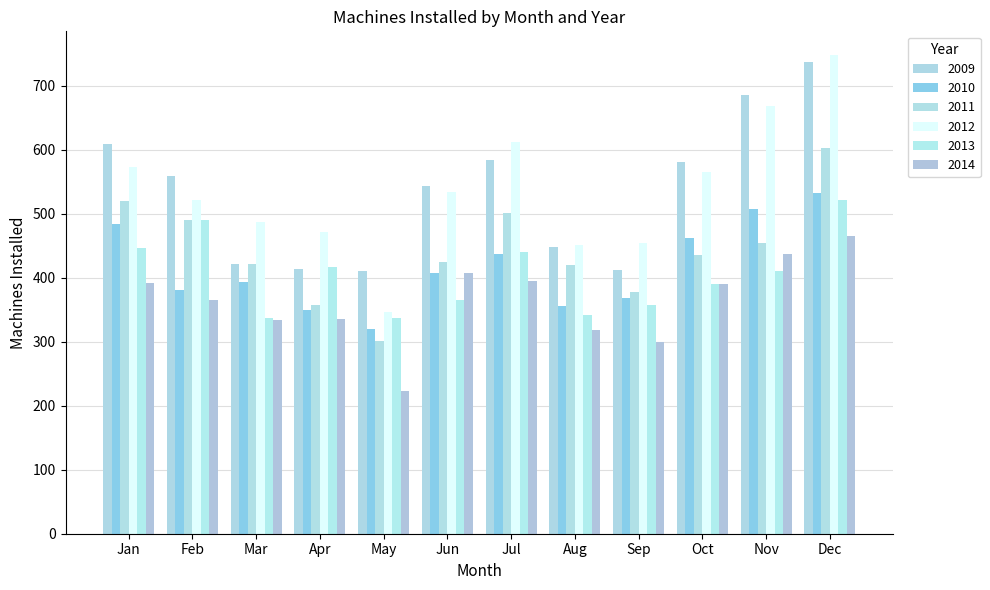

What value does the 2013 series have at Feb, to the nearest 50?

500